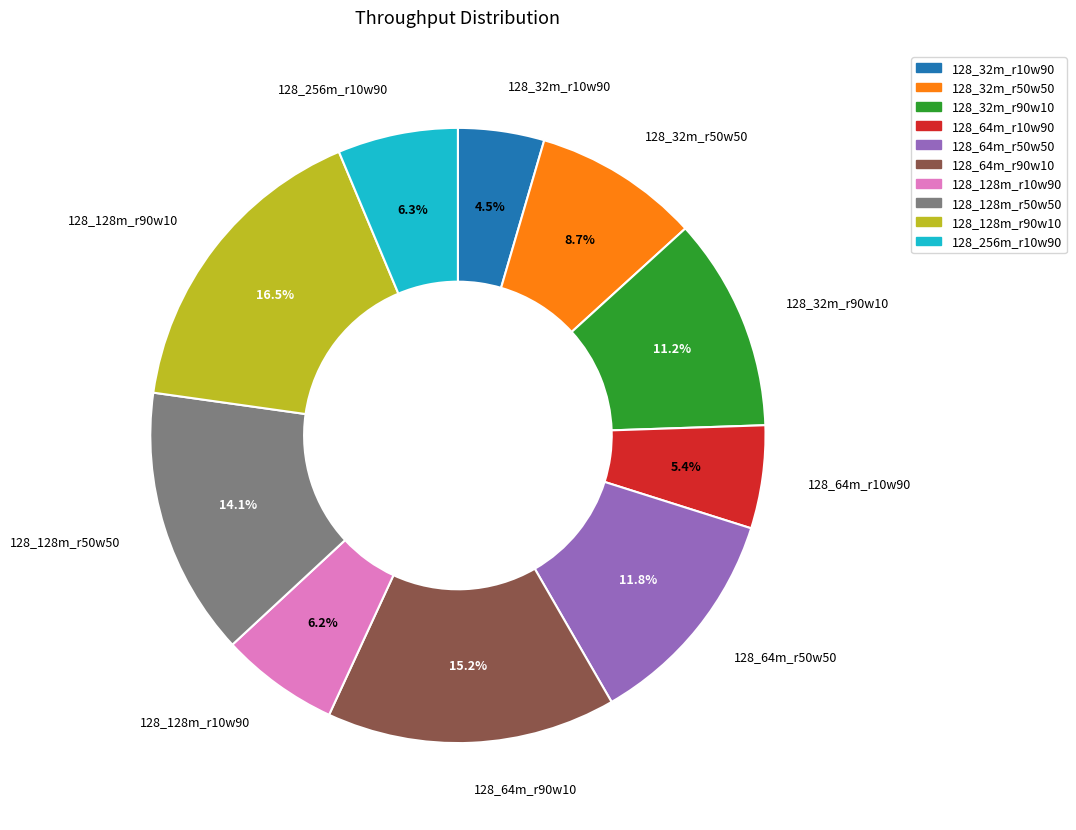

Does 128_128m_r90w10 represent more than half of the total?

No